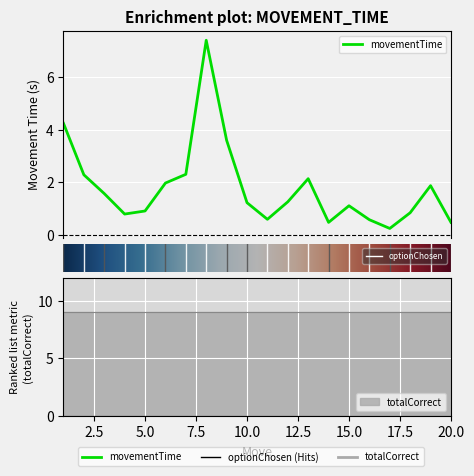

What is the highest value of the optionChosen series?

2.0